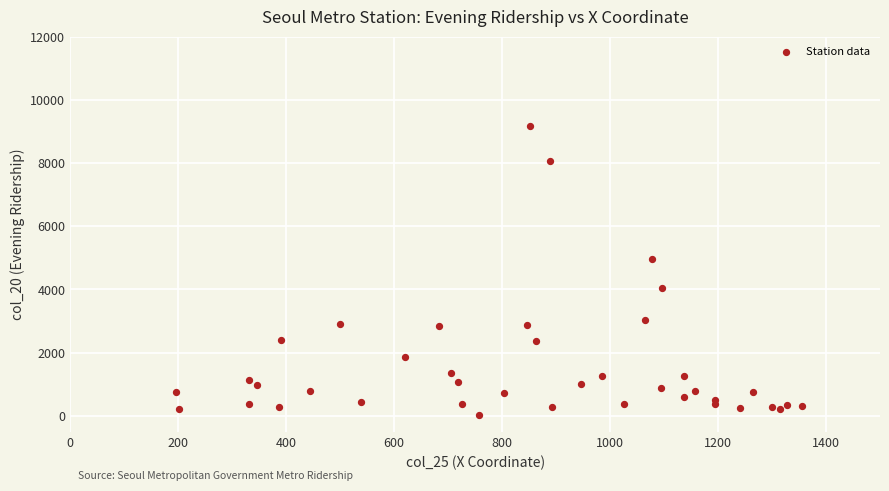

What Y value in the scatter plot is closest to 4608?

4966